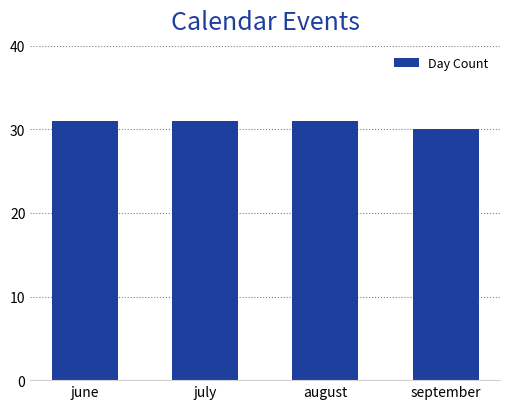

At which category does the chart reach its minimum across all series?

september